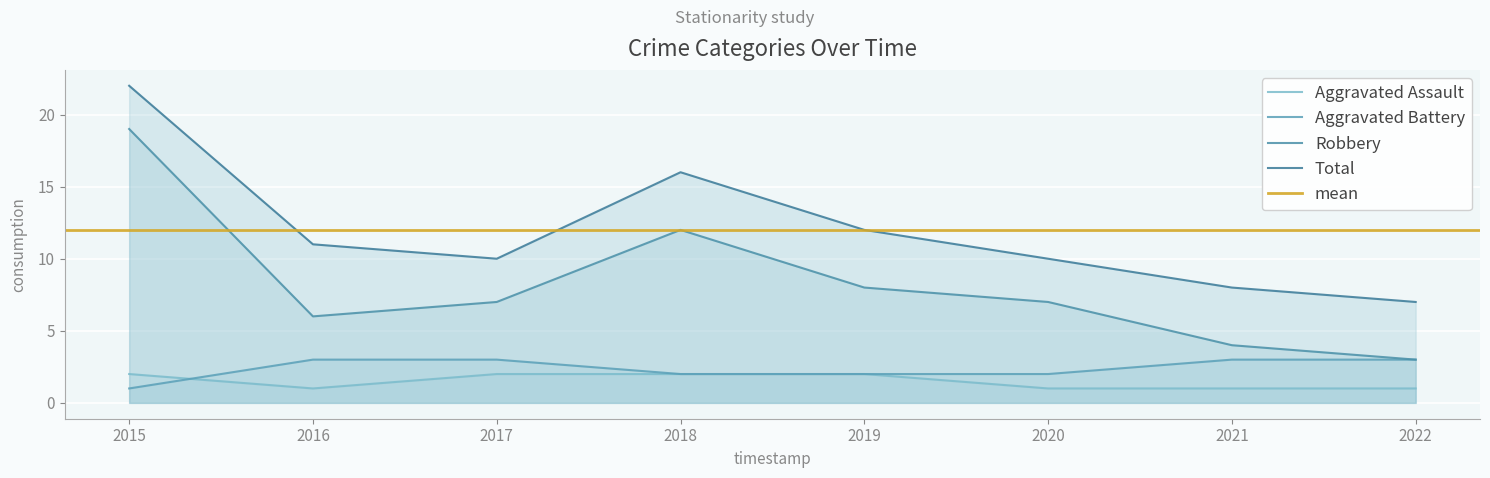

How many data points in Robbery are less than 7?

3